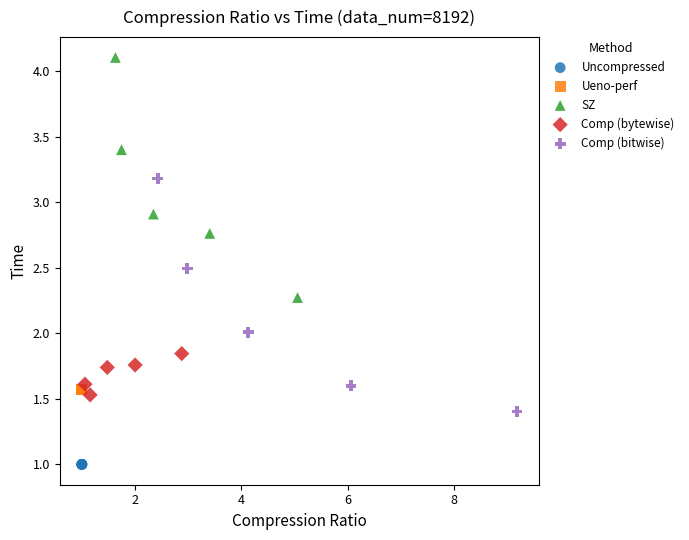

Which series reaches the maximum Y coordinate?

SZ